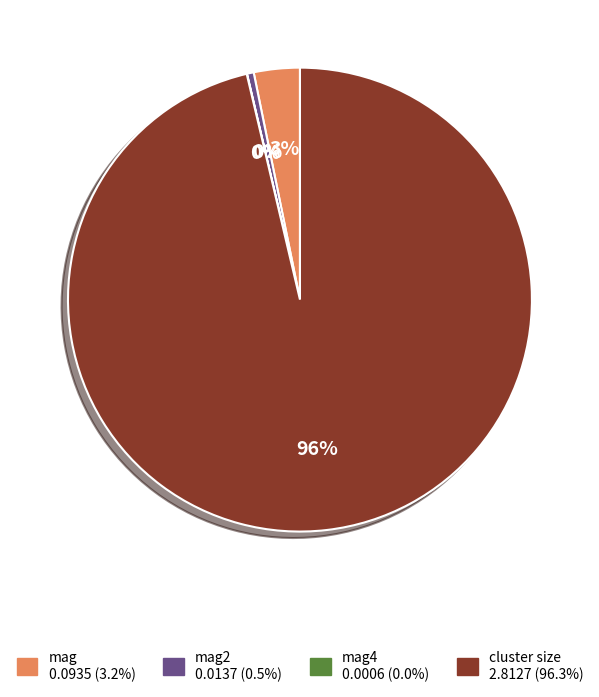

Is there a majority slice in this chart?

Yes